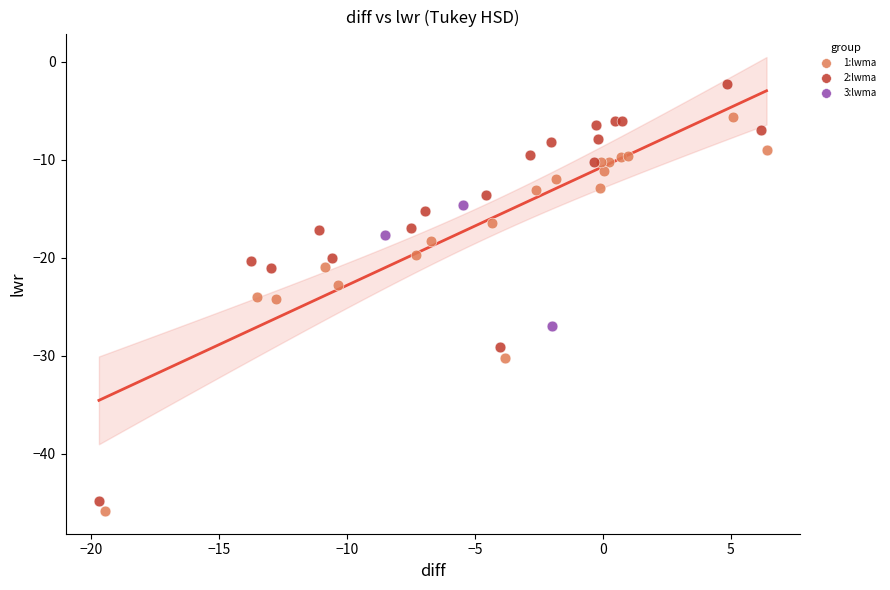

Which series has the largest Y range (max minus min)?

2:lwma